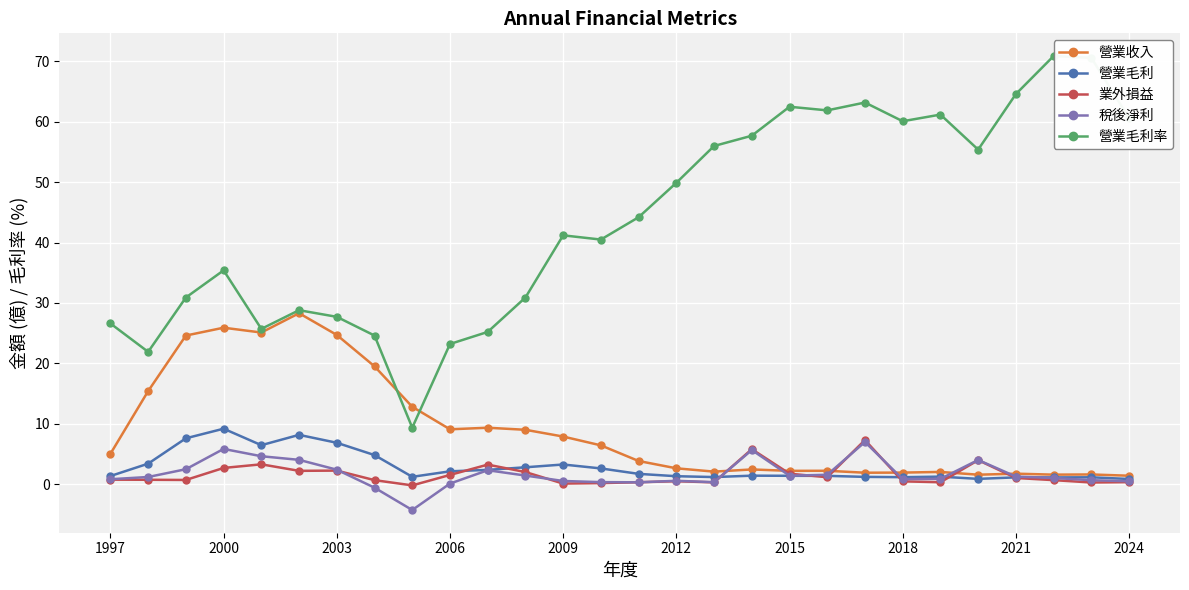

How many data points in 營業毛利率 are above 44?

14